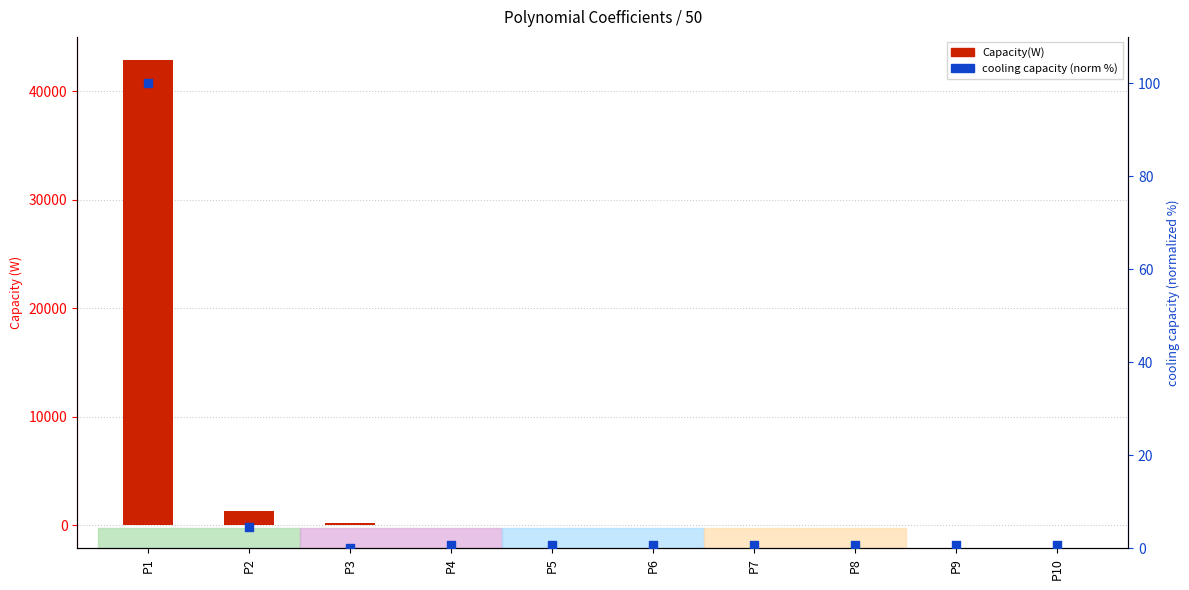

Which series contains the lowest Y value?

Capacity(W)